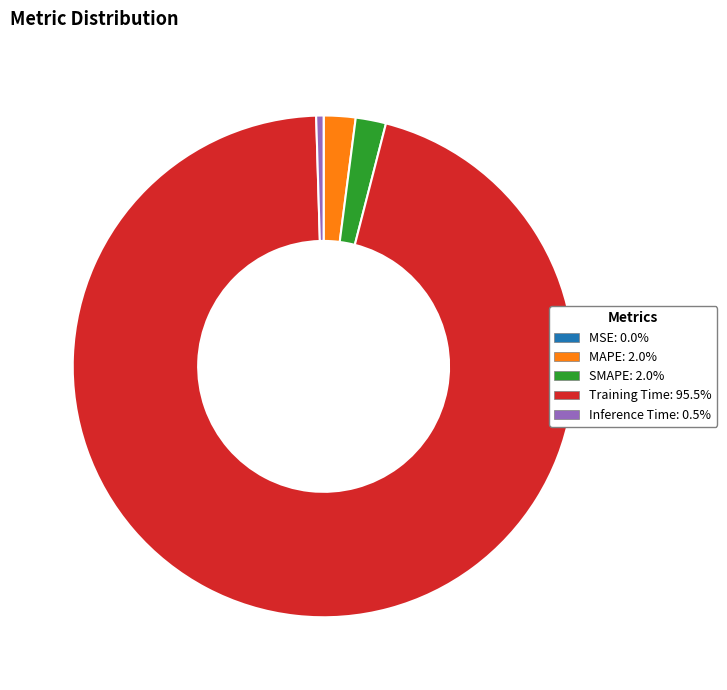

What is the majority slice?

Training Time